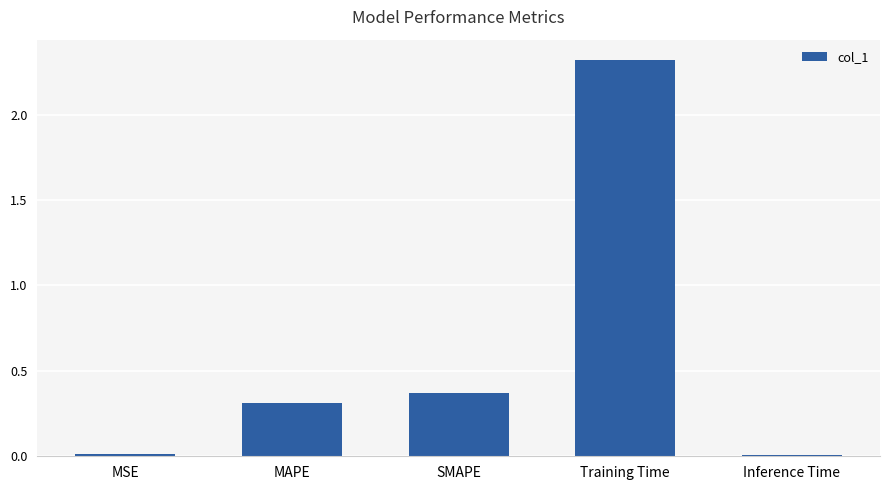

At which label is the value closest to 1?

SMAPE